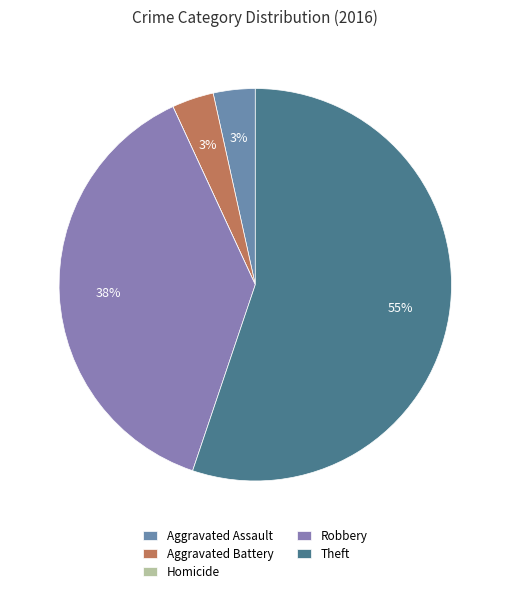

Is there any slice that represents more than half of the pie?

Yes